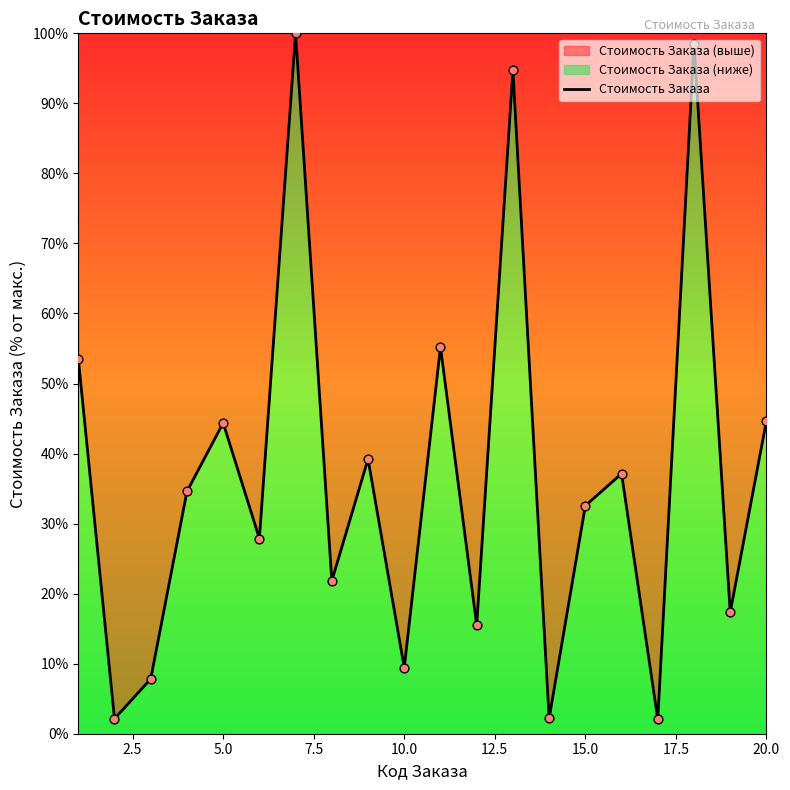

What is the minimum value shown in the chart?

2.1